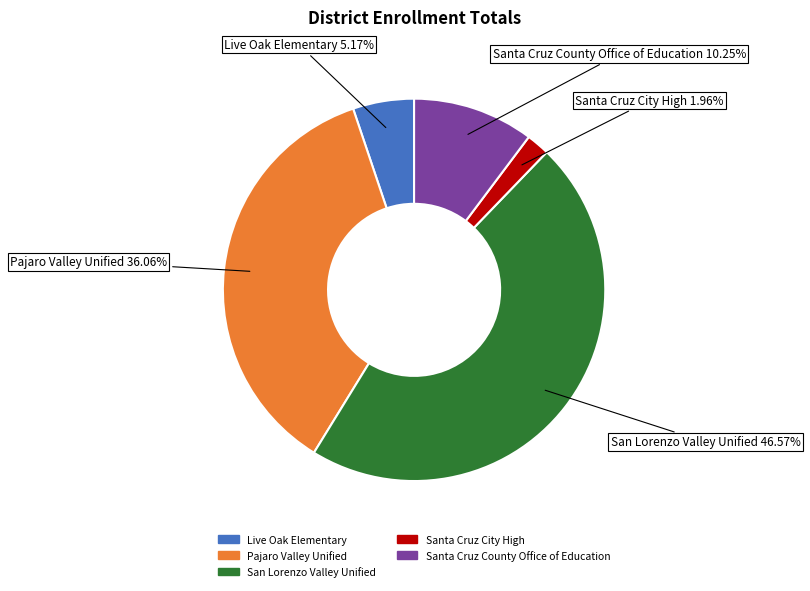

Which slice is the largest?

San Lorenzo Valley Unified